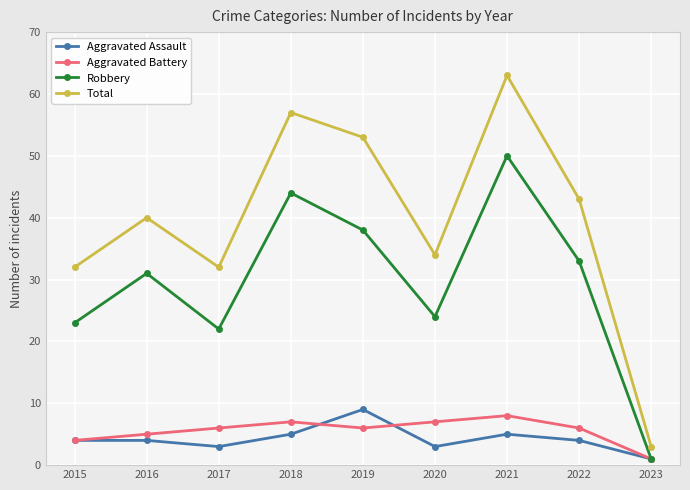

What is the highest value of the Aggravated Battery series?

8